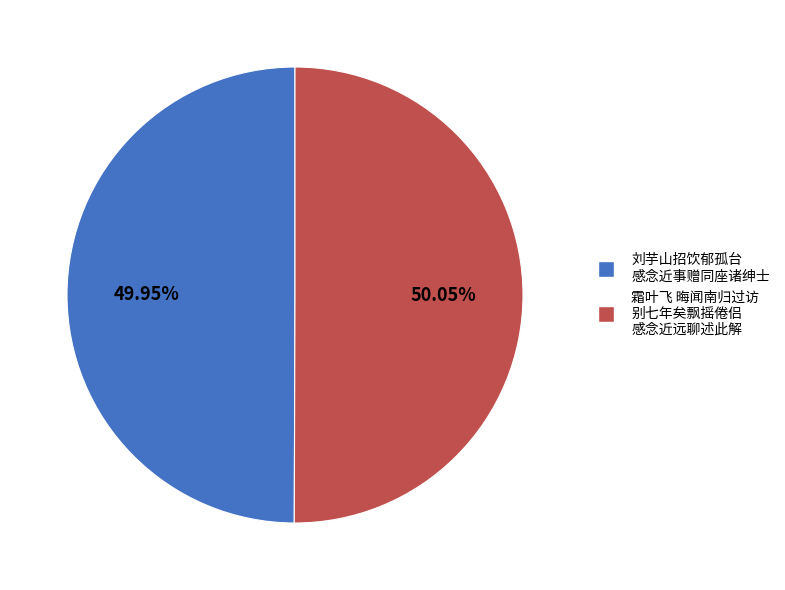

Is there a majority slice in this chart?

Yes